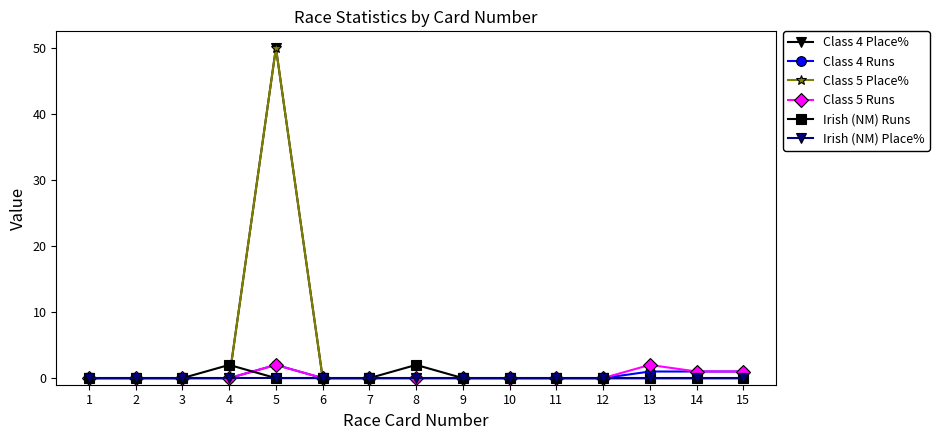

Is this an area chart (filled region under the line)?

No